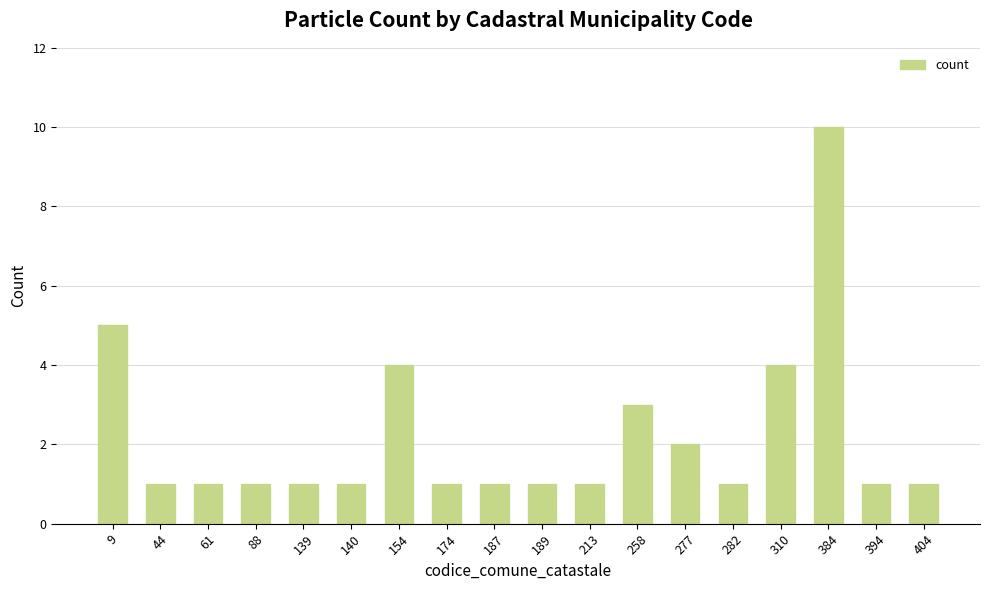

What is the difference between the maximum and minimum values?

9